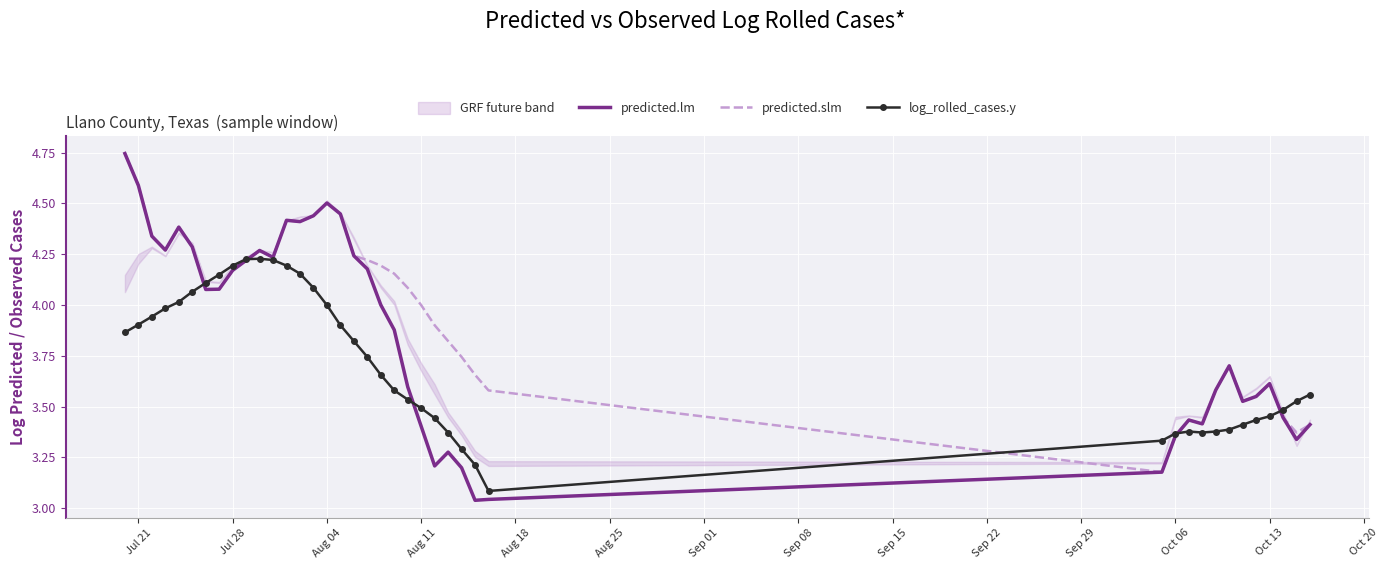

What is the minimum value for log_rolled_cases.y?

3.1